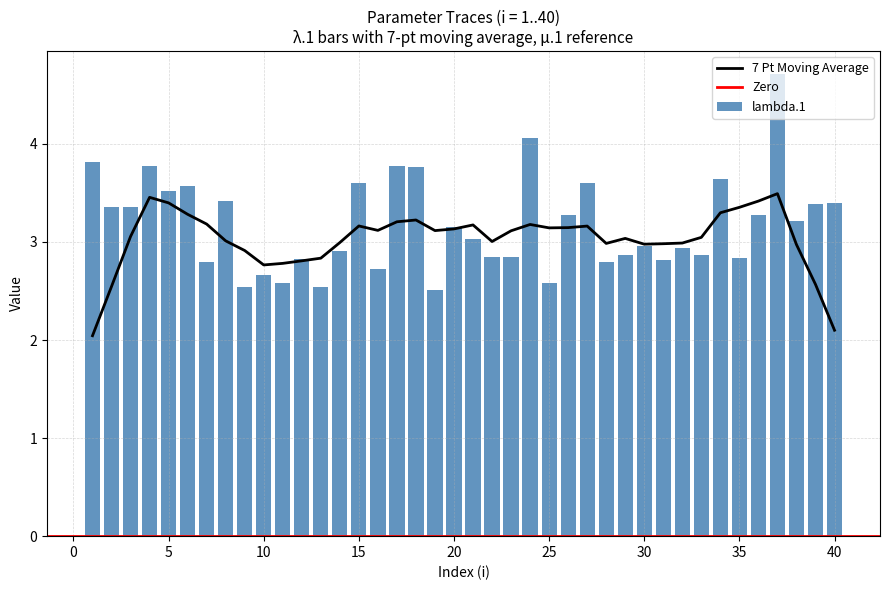

Which series changed the most between 6 and 13?

lambda.1